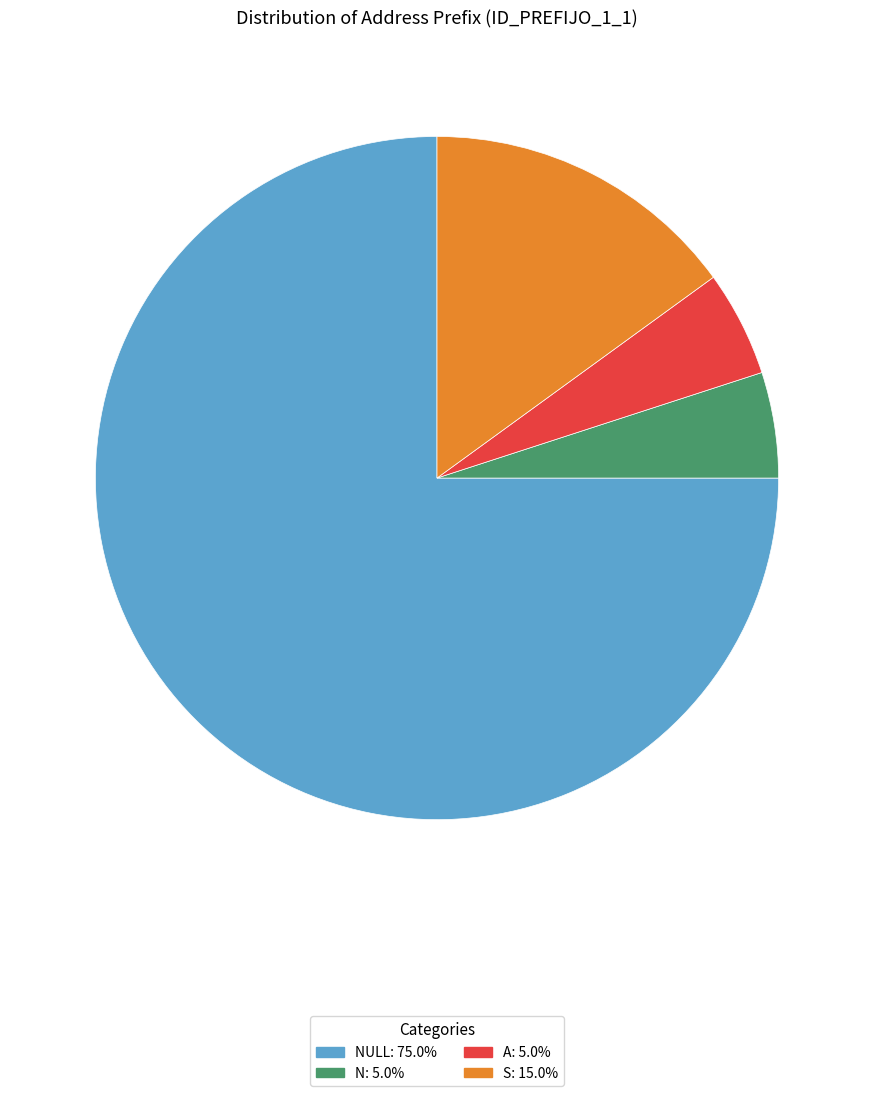

Is there a majority slice in this chart?

Yes